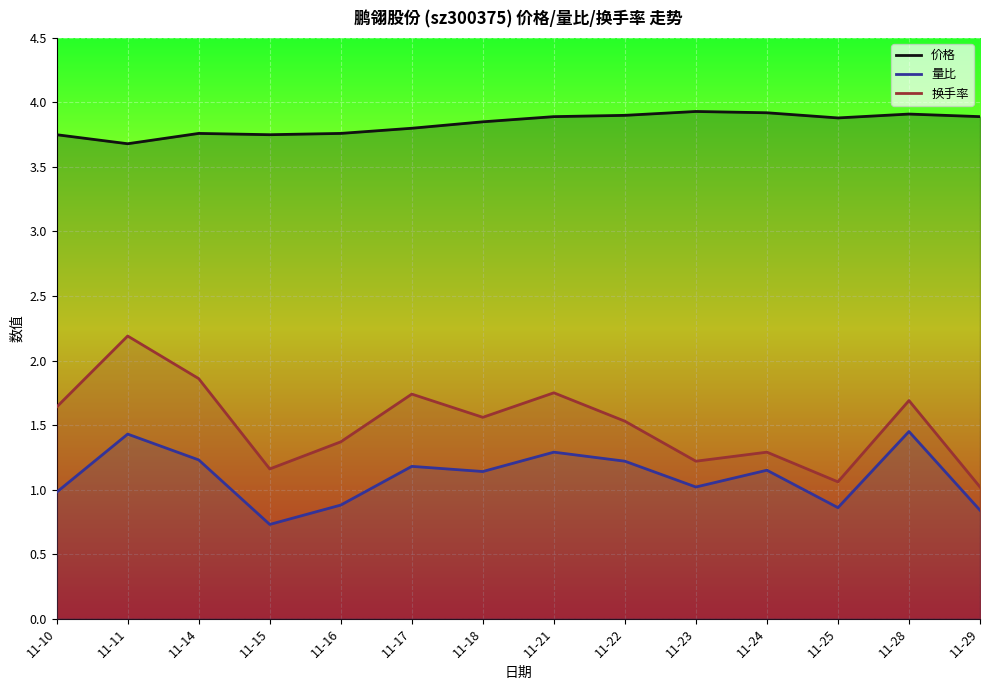

True or false: 量比 and 价格 cross at least once.

False